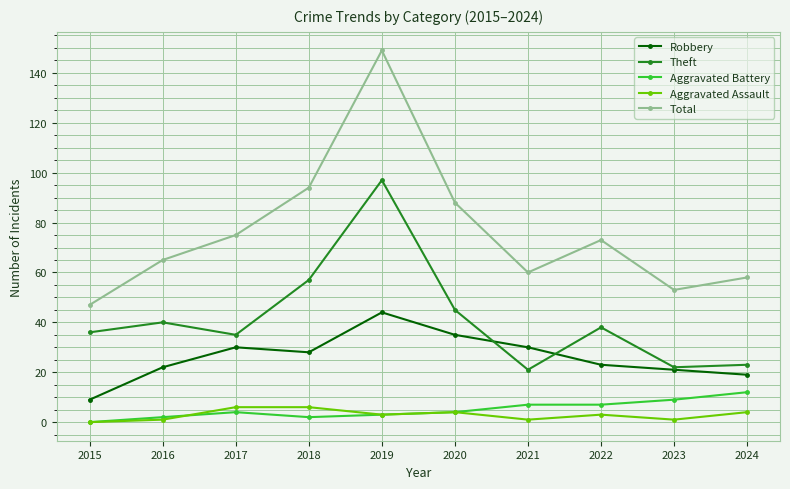

True or false: Aggravated Battery and Total cross at least once.

False